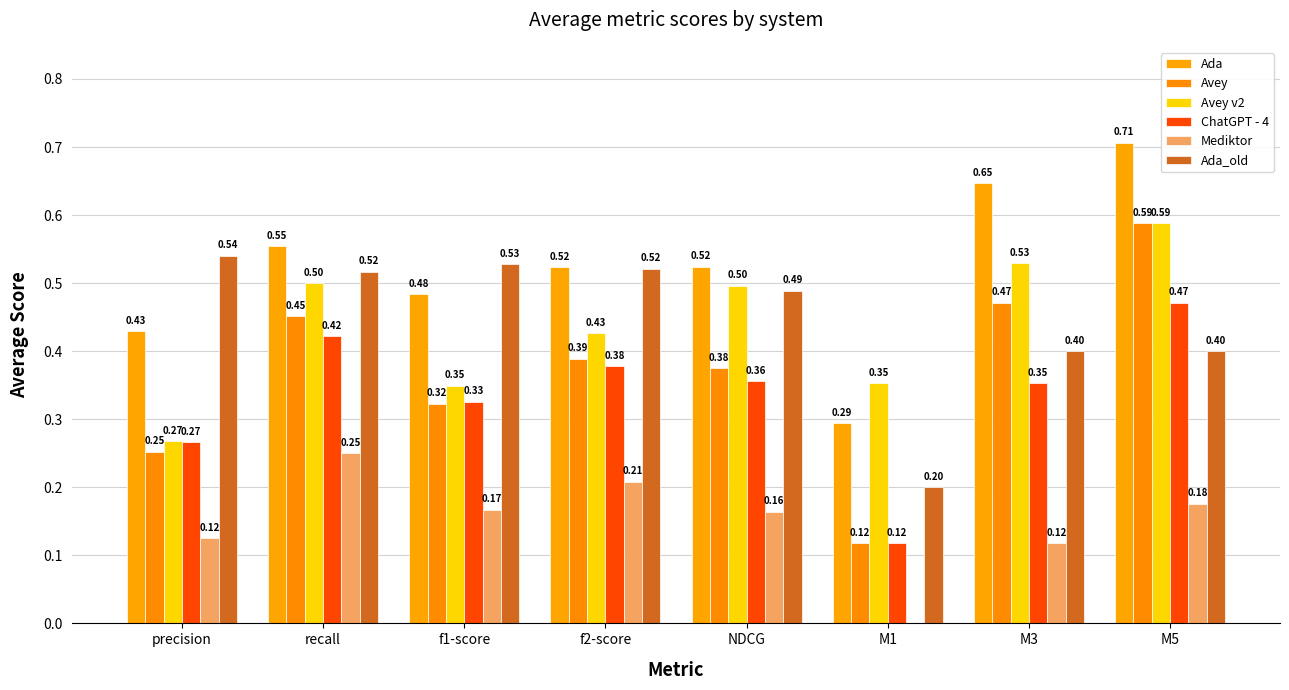

How many groups of bars are there?

8